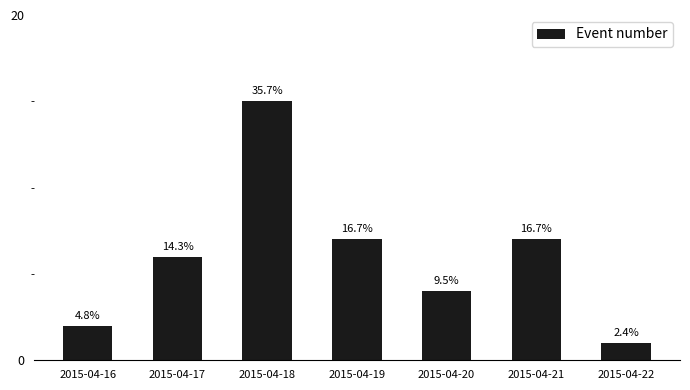

Is it true that the value at 2015-04-20 is 4?

True